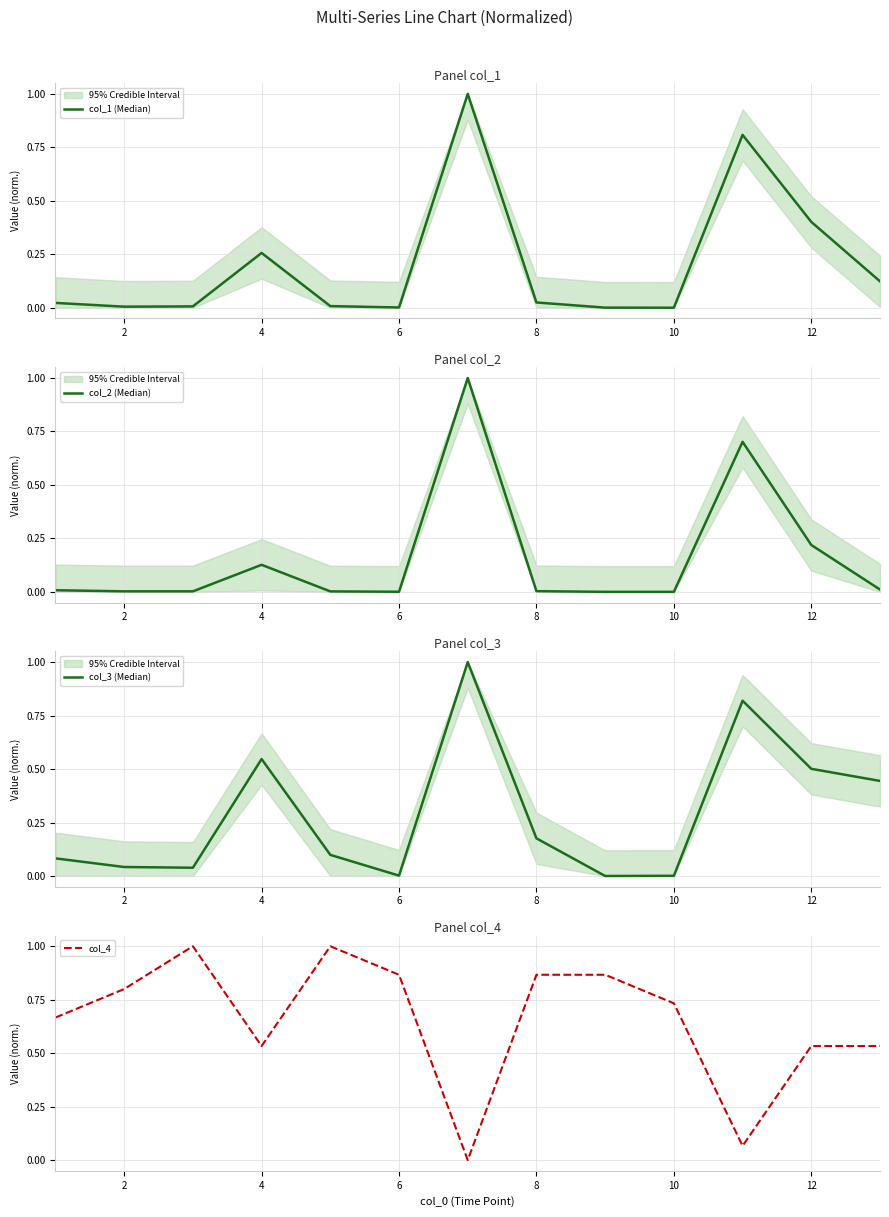

The col_4 series shows 1.0 at 12. True or false?

False